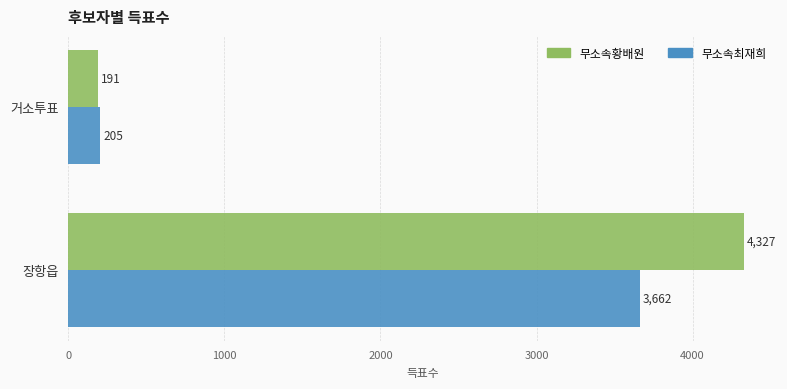

What is the sum of all 무소속최재희 values?

3867